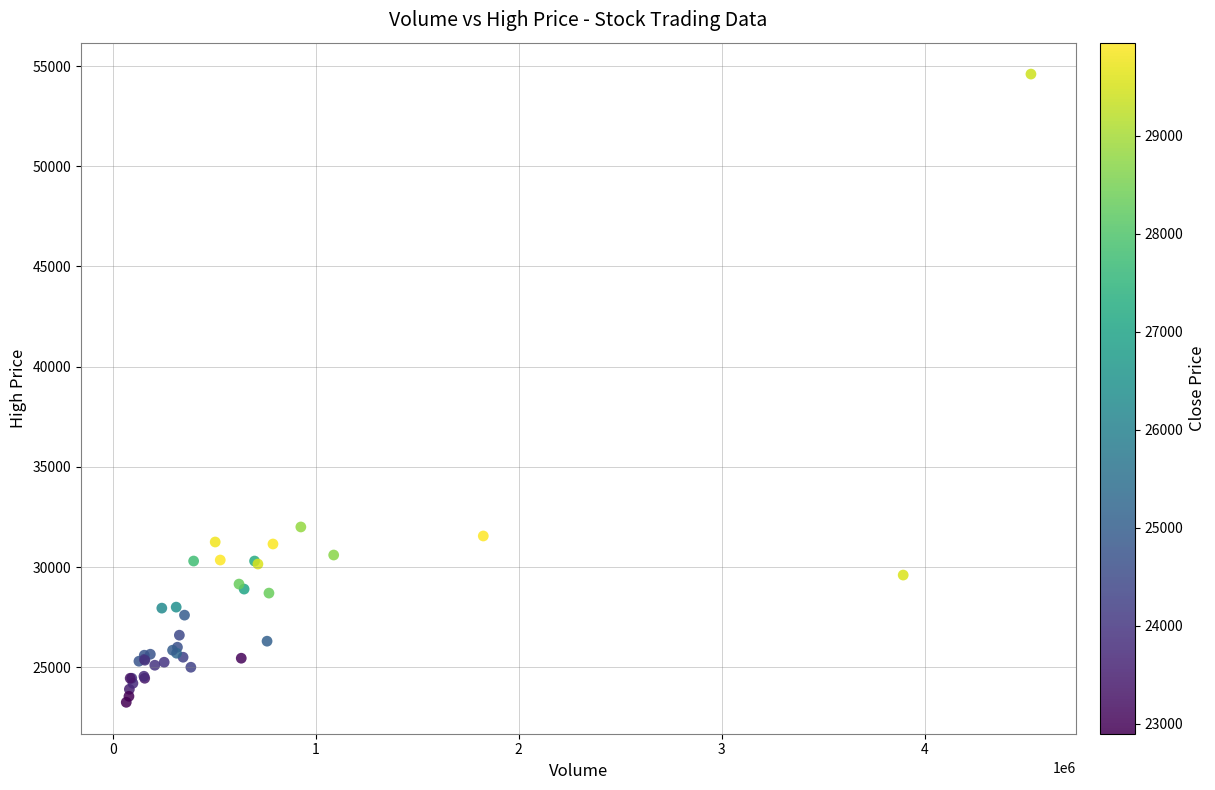

What Y value in the scatter plot is closest to 38925?

32000